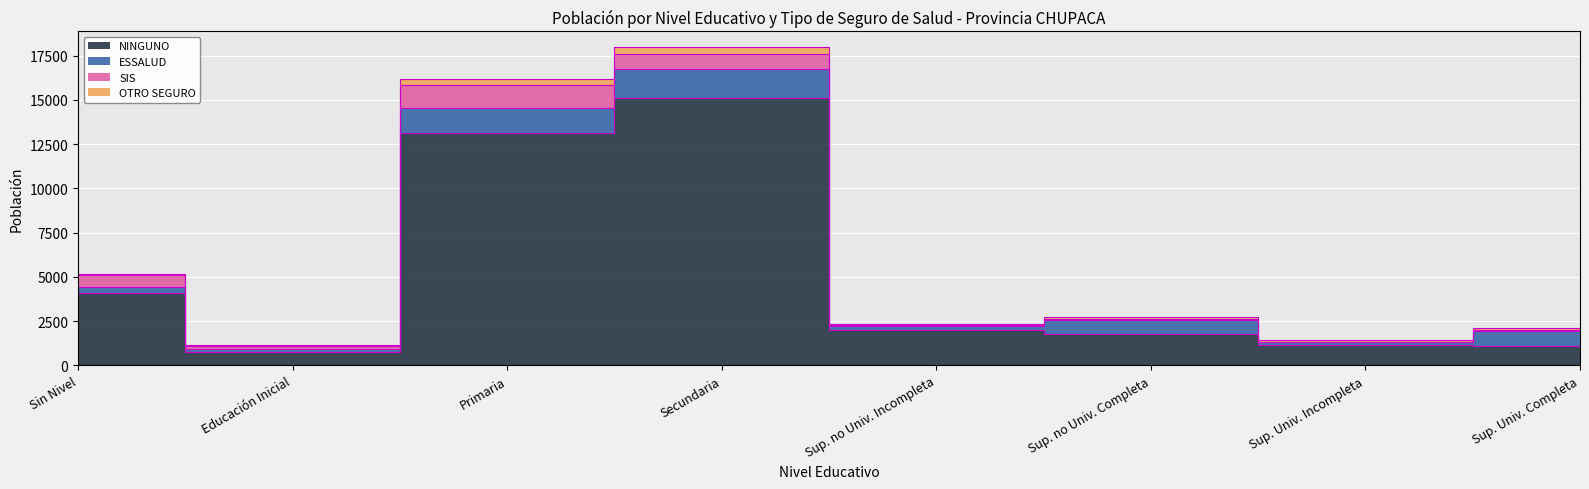

What value does the ESSALUD series have at Sup. no Univ. Incompleta?

214